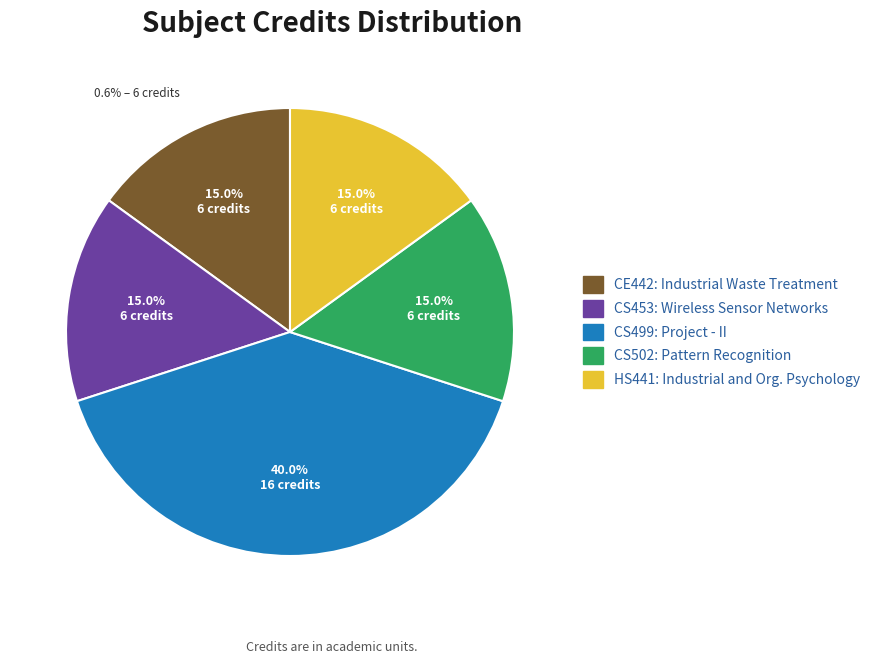

To the nearest percent, what percentage of the pie is CS499?

40%